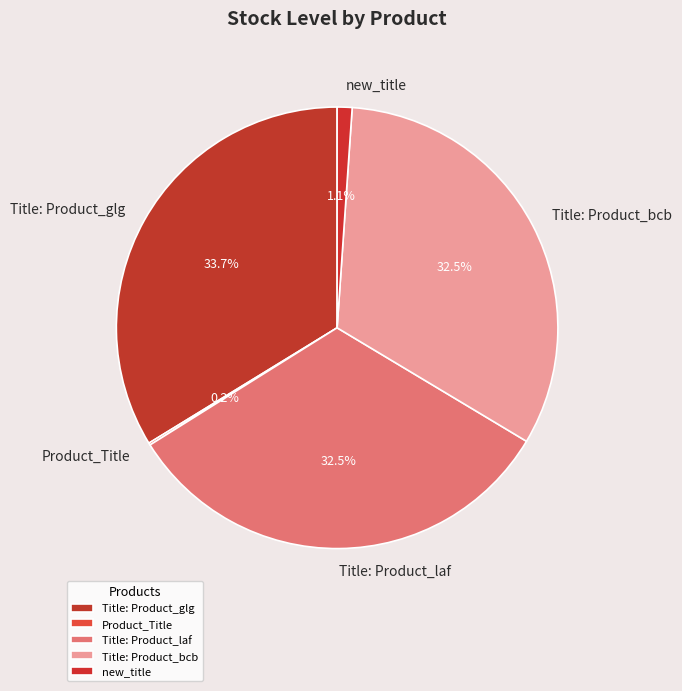

What is the largest slice in the pie chart?

Title: Product_glg